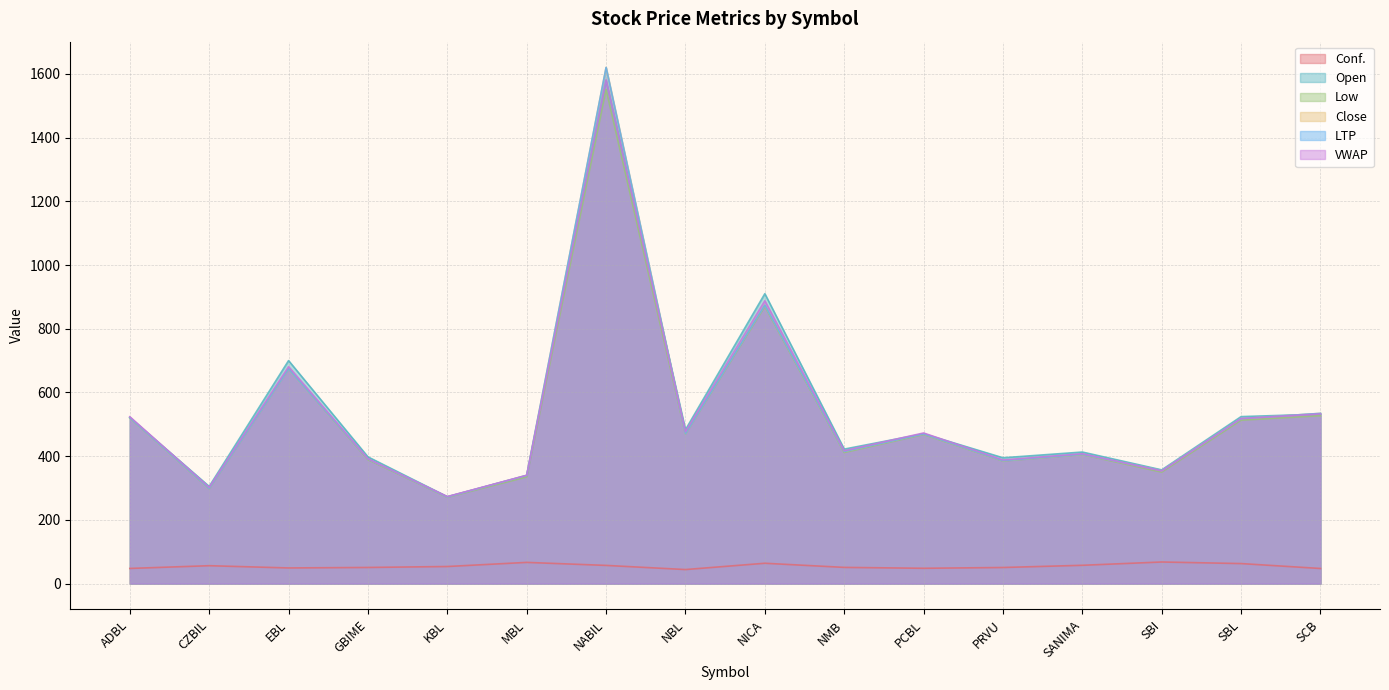

The value of Open at SBI is 357.0. True or false?

True